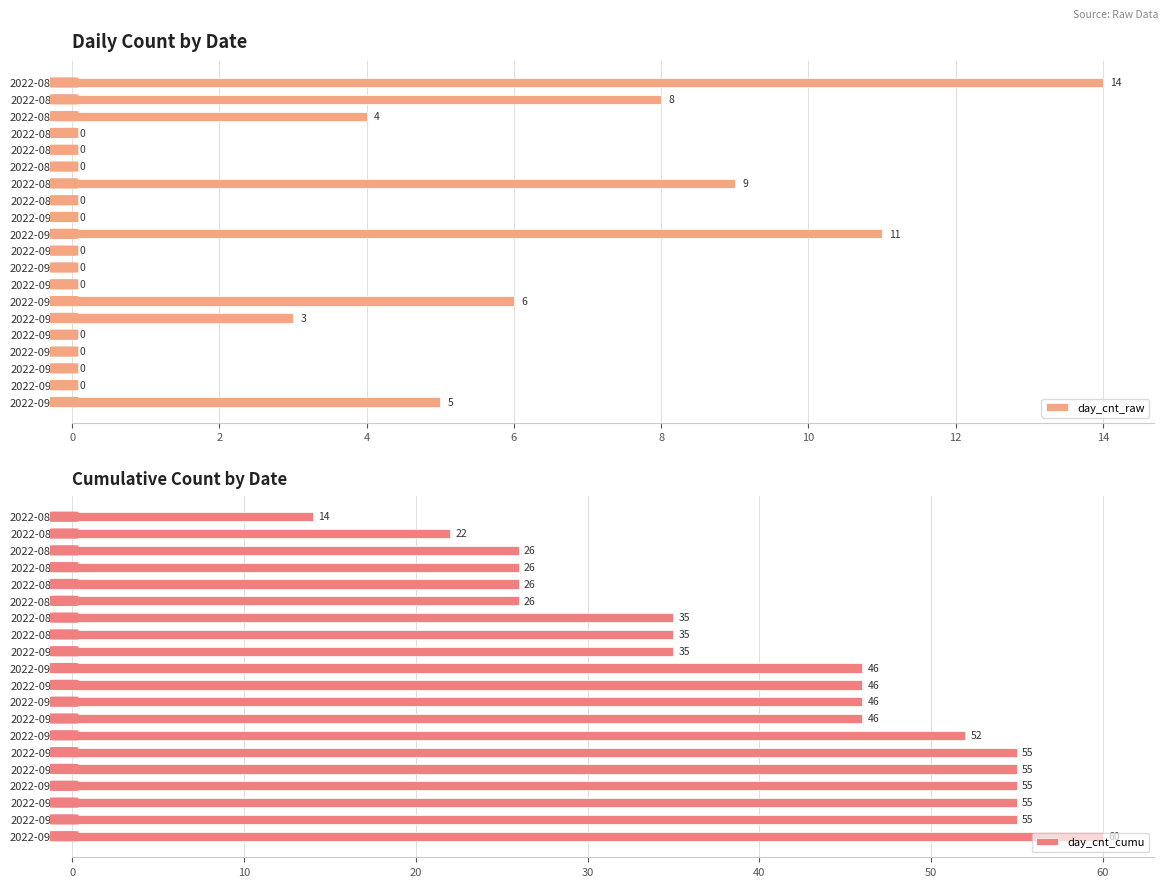

The value of day_cnt_raw at 2022-09-05 is 5. True or false?

False